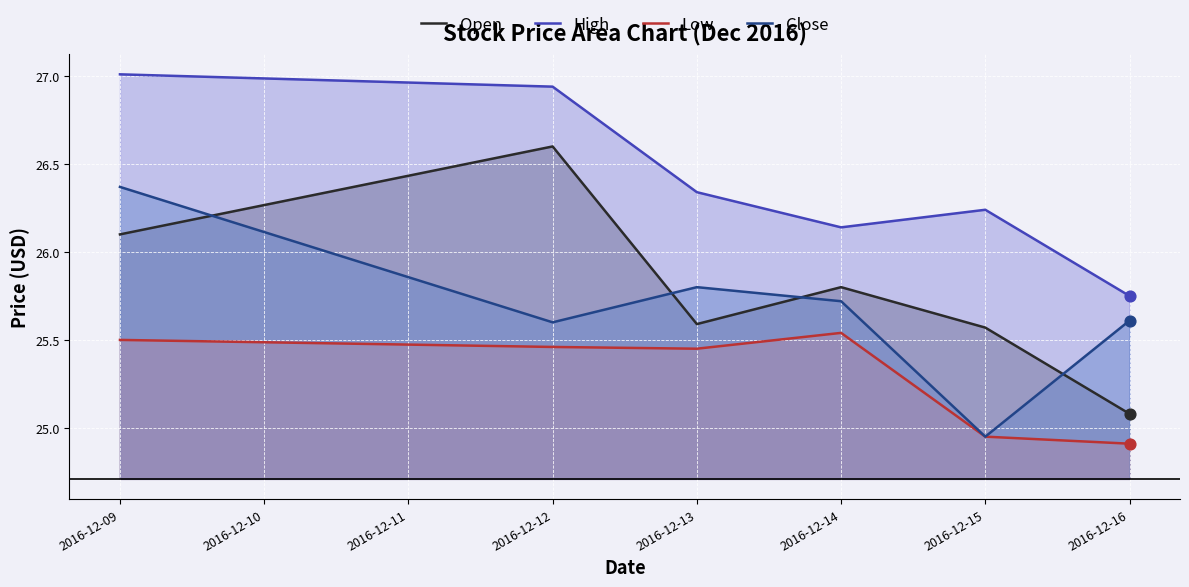

What are all the series names shown in the legend?

Open, High, Low, Close